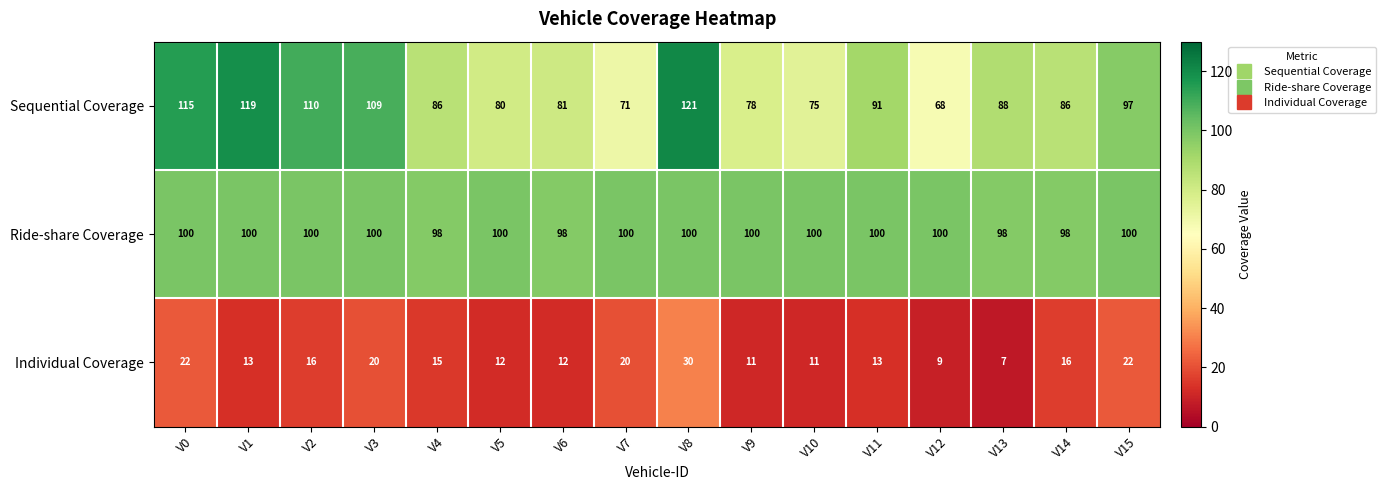

List the series in order of their peak value, lowest first.

Individual Coverage, Ride-share Coverage, Sequential Coverage